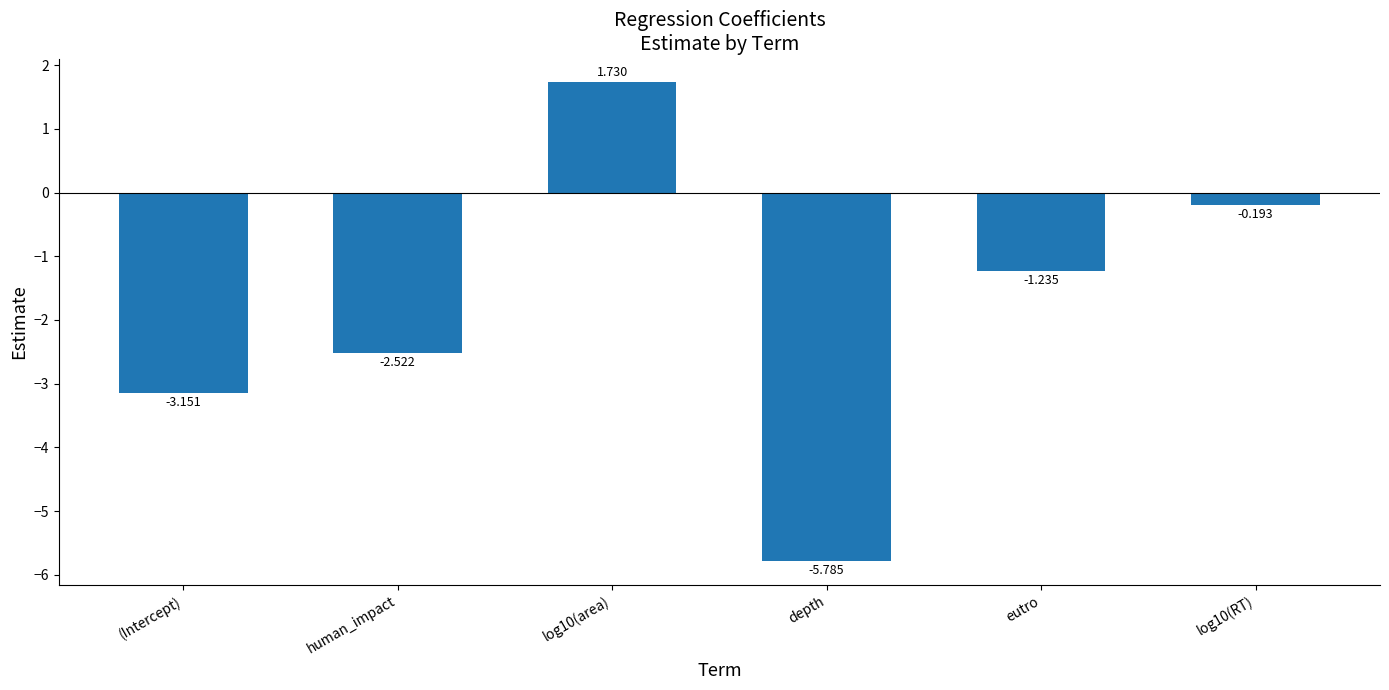

What is the difference between the maximum and minimum values?

7.5